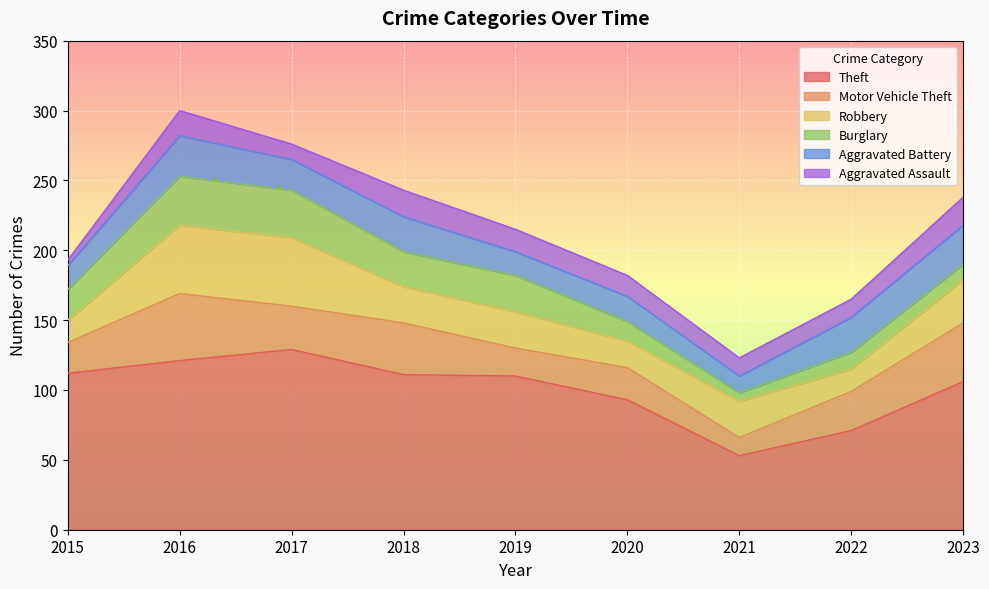

What is the difference between the maximum and minimum values in the Burglary series?

29